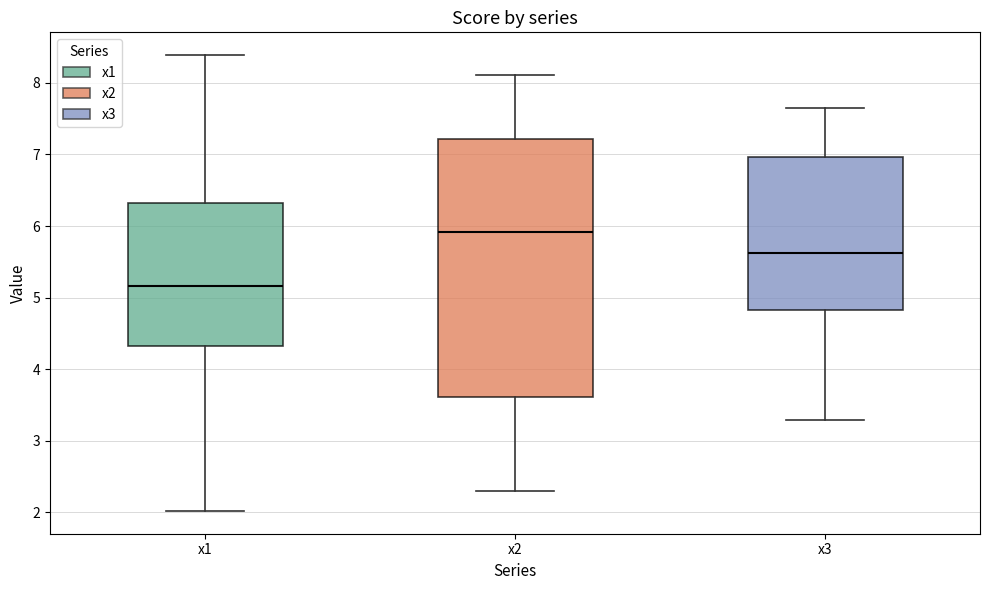

Reading left to right, transcribe this box plot: for each box, give where its median line is, the range the box spans, and where its two whiskers end, as read against the y-axis. The values are not printed on the chart, so give them approximately, as read against the axis.

x1: median 5.2, box 4.3 to 6.3, whiskers 2.0 to 8.4
x2: median 5.9, box 3.6 to 7.2, whiskers 2.3 to 8.1
x3: median 5.6, box 4.8 to 7.0, whiskers 3.3 to 7.7